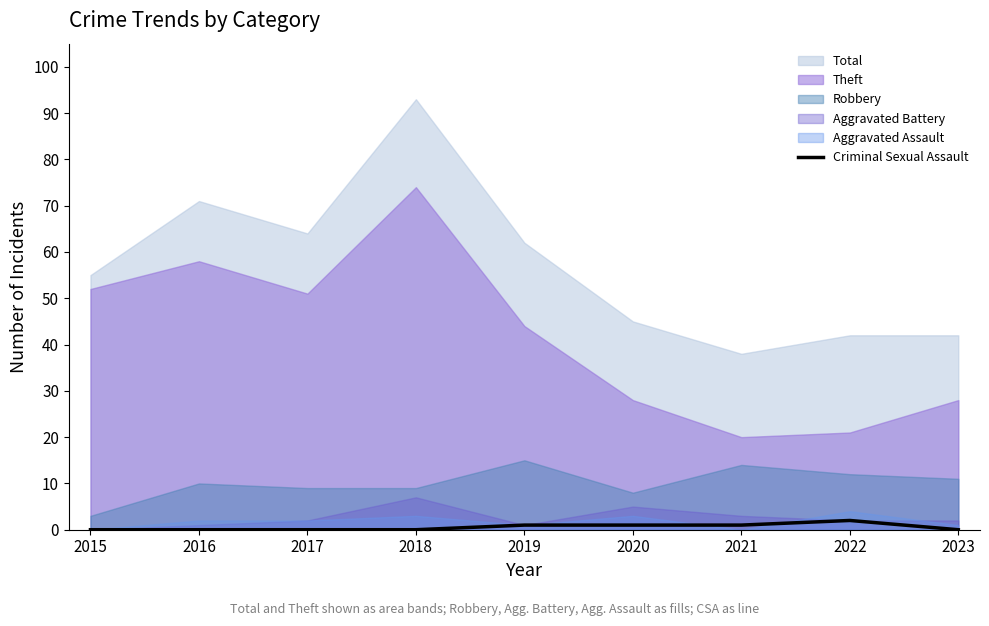

Reading right to left, what are all the values shown in this chart?

0	2	1	1	1	0	0	0	0